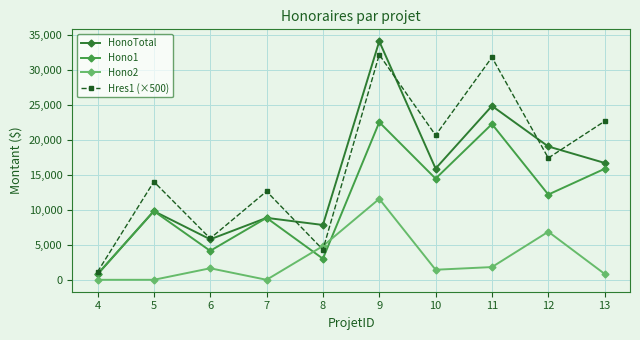

What is the value of the HonoTotal point at the 9th from the left?

19022.5